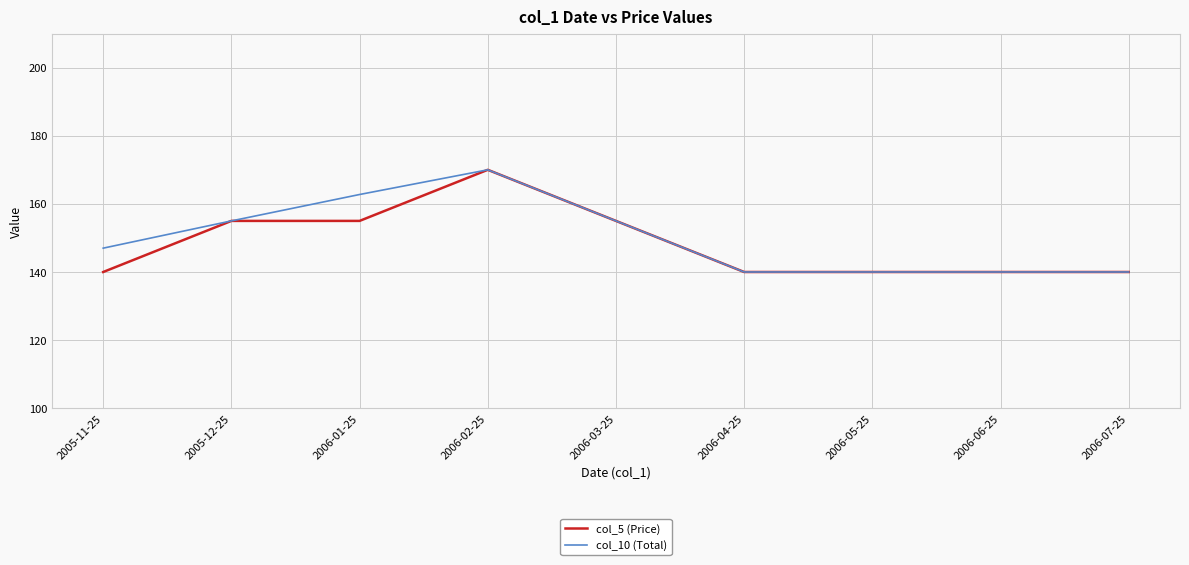

Between 2006-01-25 and 2006-06-25, which series saw the biggest shift?

col_10 (Total)